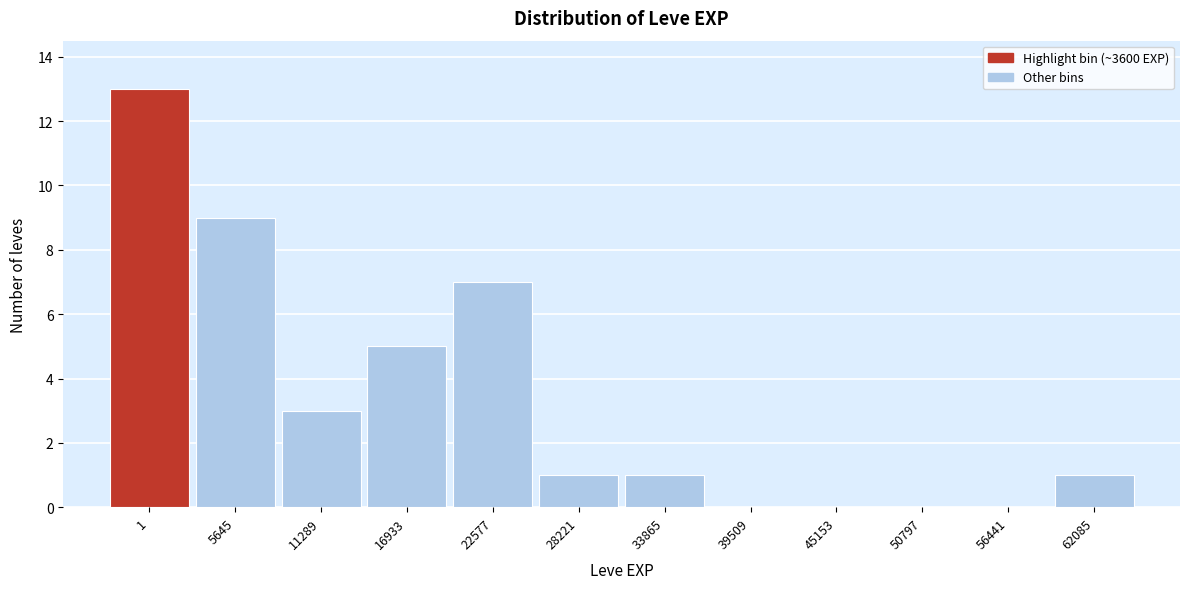

Reading left to right, list all the values displayed in this chart.

1=13	5645=9	11289=3	16933=5	22577=7	28221=1	33865=1	39509=0	45153=0	50797=0	56441=0	62085=1